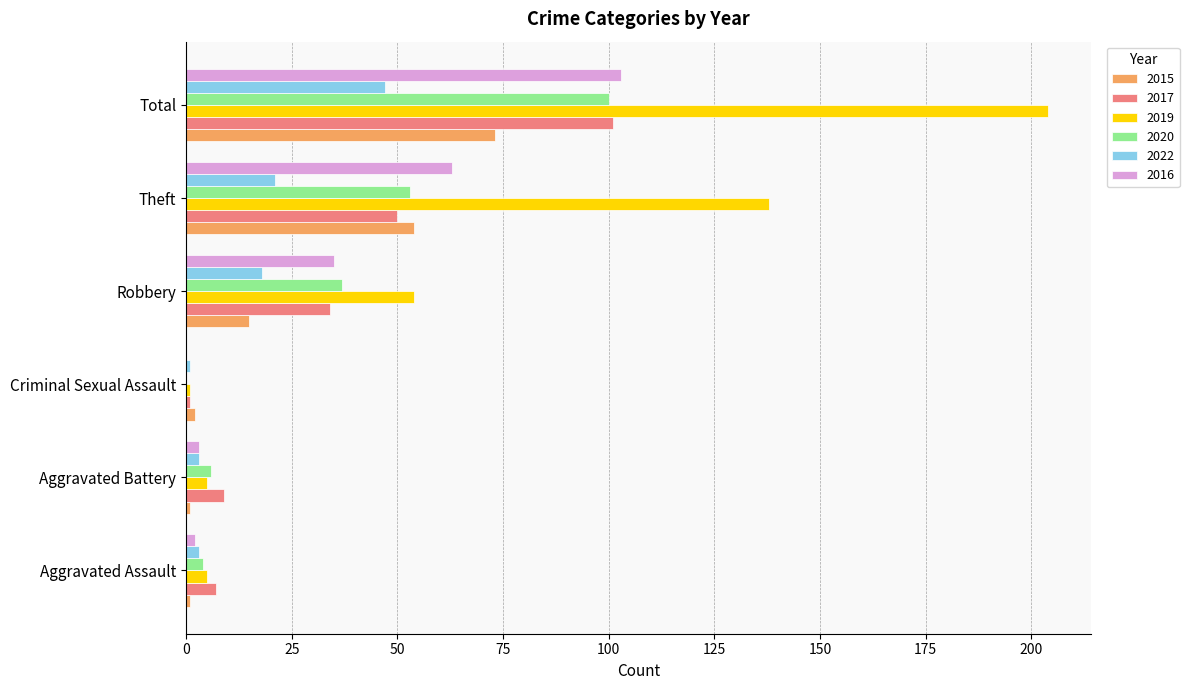

Count the number of data series in this chart.

6